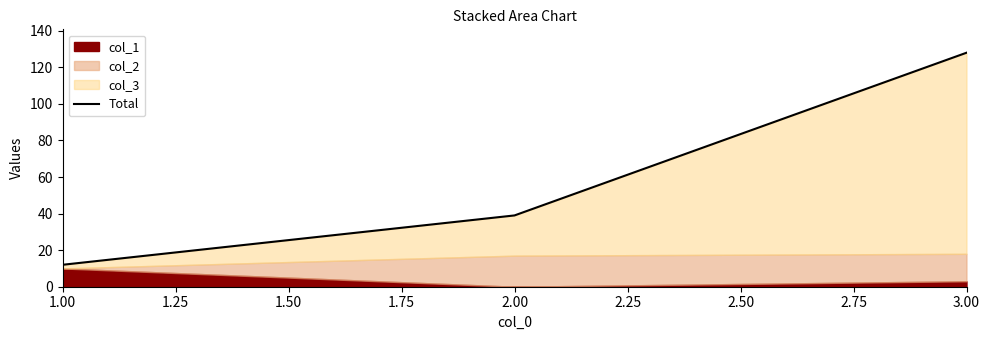

What is the difference between the maximum and minimum values?

116